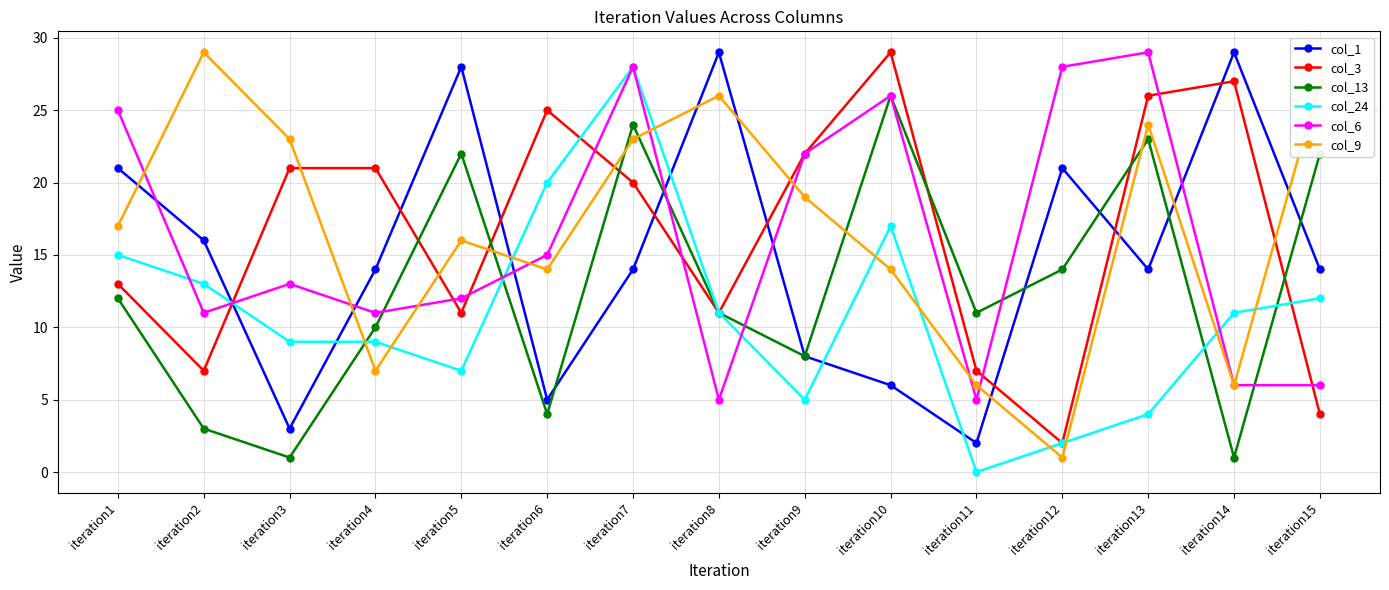

Is this an area chart (filled region under the line)?

No